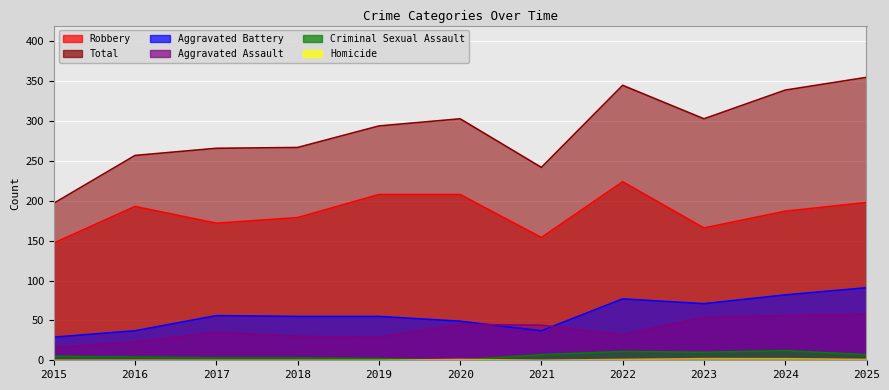

Reading left to right, transcribe all the data shown in this chart.

Aggravated Assault: 16	23	35	30	29	45	44	32	54	56	58
Aggravated Battery: 29	37	56	55	55	49	37	77	71	82	91
Criminal Sexual Assault: 5	4	3	3	2	0	7	11	10	12	7
Homicide: 0	0	0	0	0	1	0	1	2	2	1
Robbery: 147	193	172	179	208	208	154	224	166	187	198
Total: 197	257	266	267	294	303	242	345	303	339	355